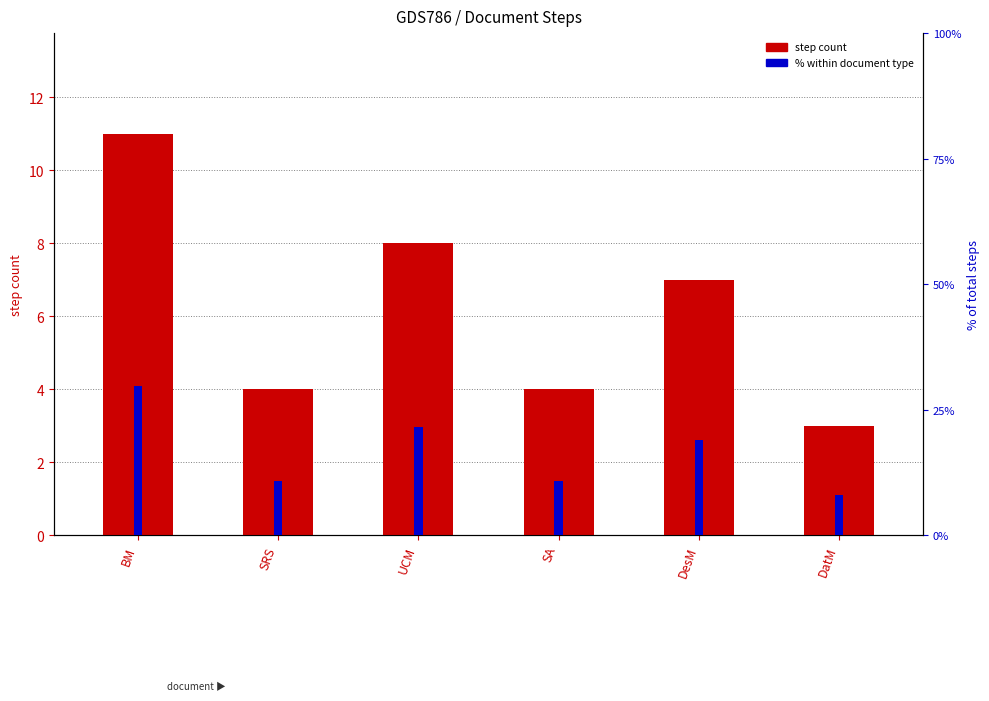

What is the difference between the highest and lowest values at BM?

18.7